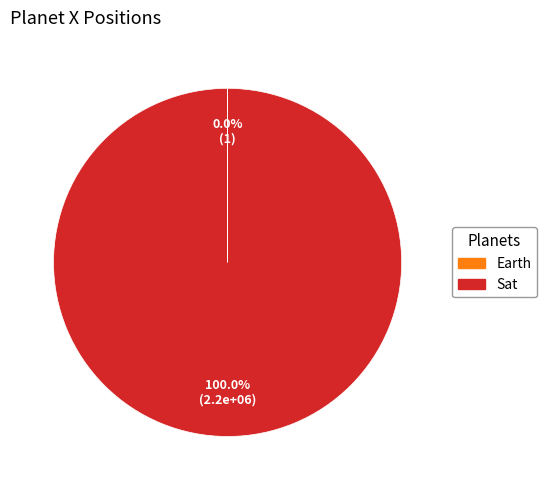

Which category has the biggest portion of the pie?

Sat